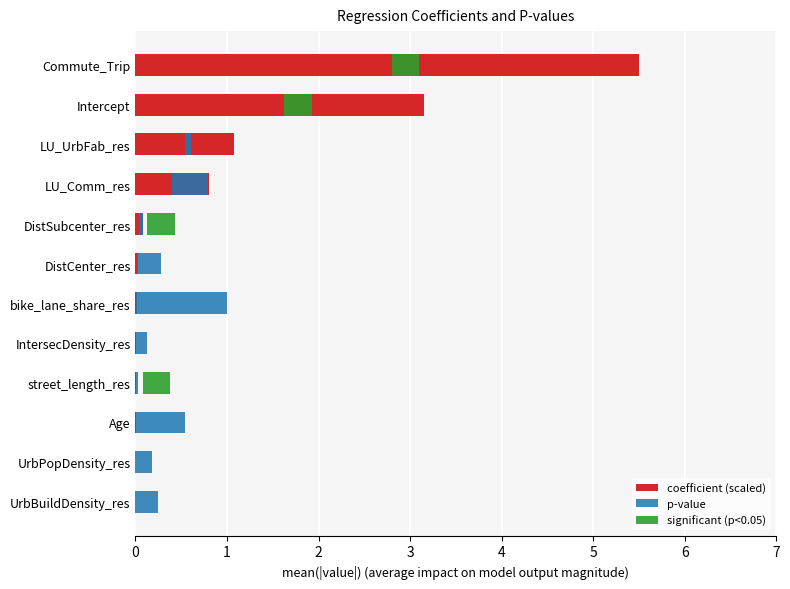

Are the bars horizontal?

Yes